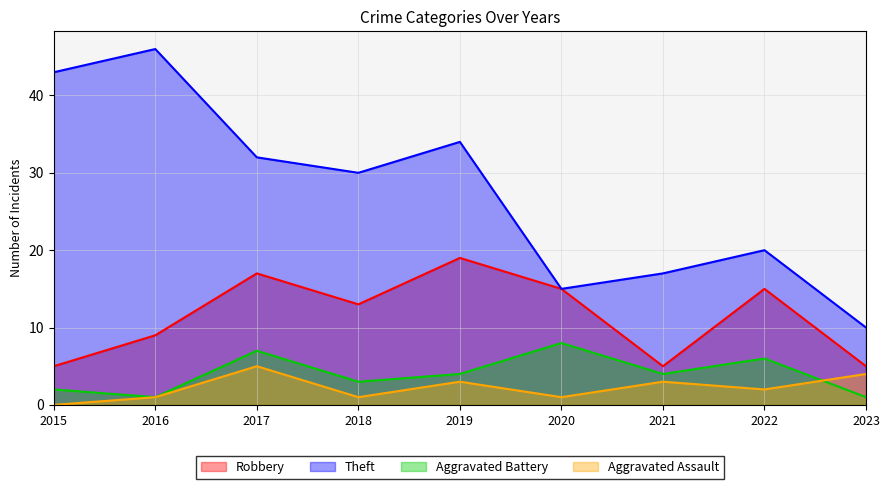

The Aggravated Battery series shows 5 at 2021. True or false?

False